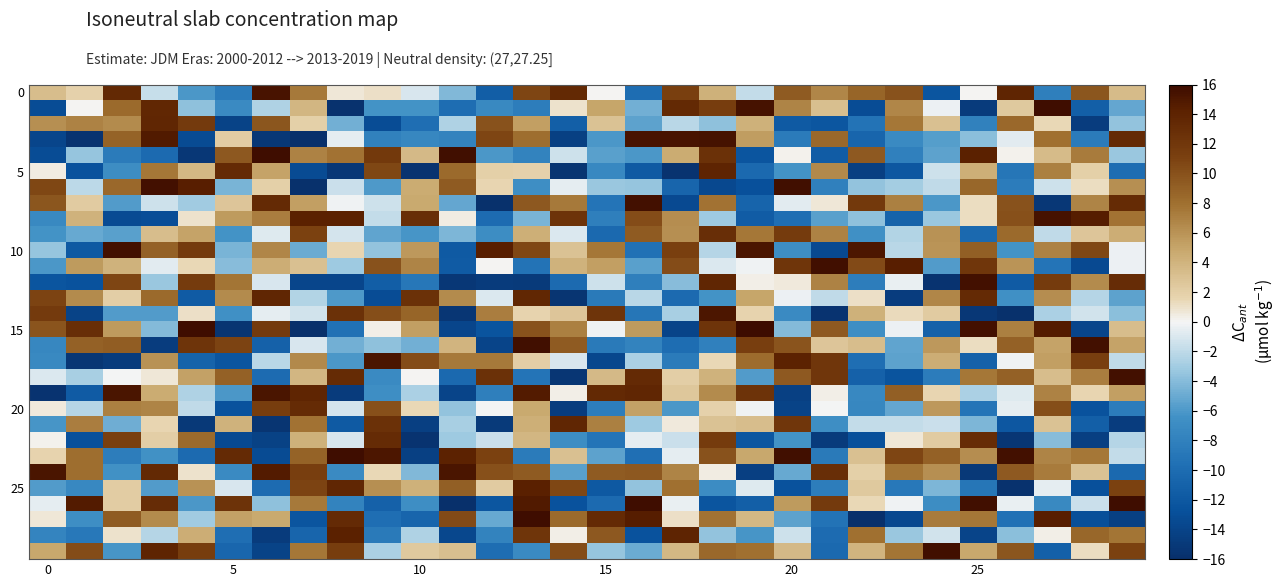

How many categories are shown in the chart?

30